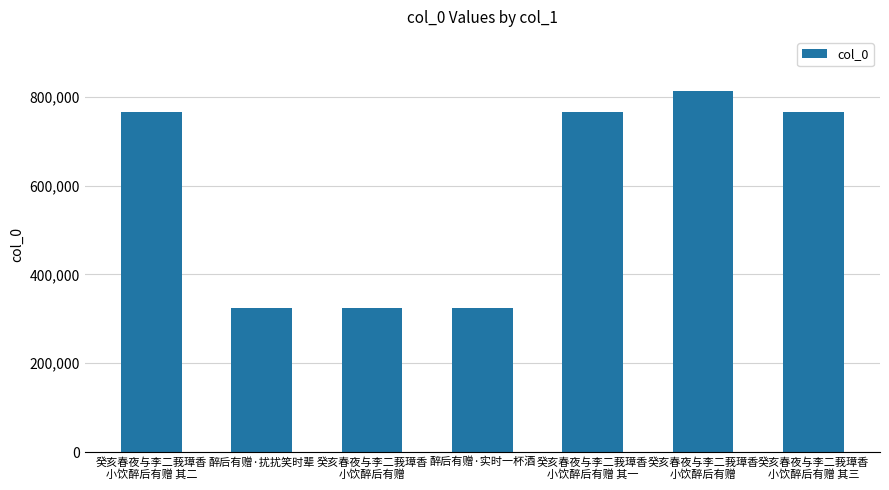

What is the value of the 7th bar from the left?

765364